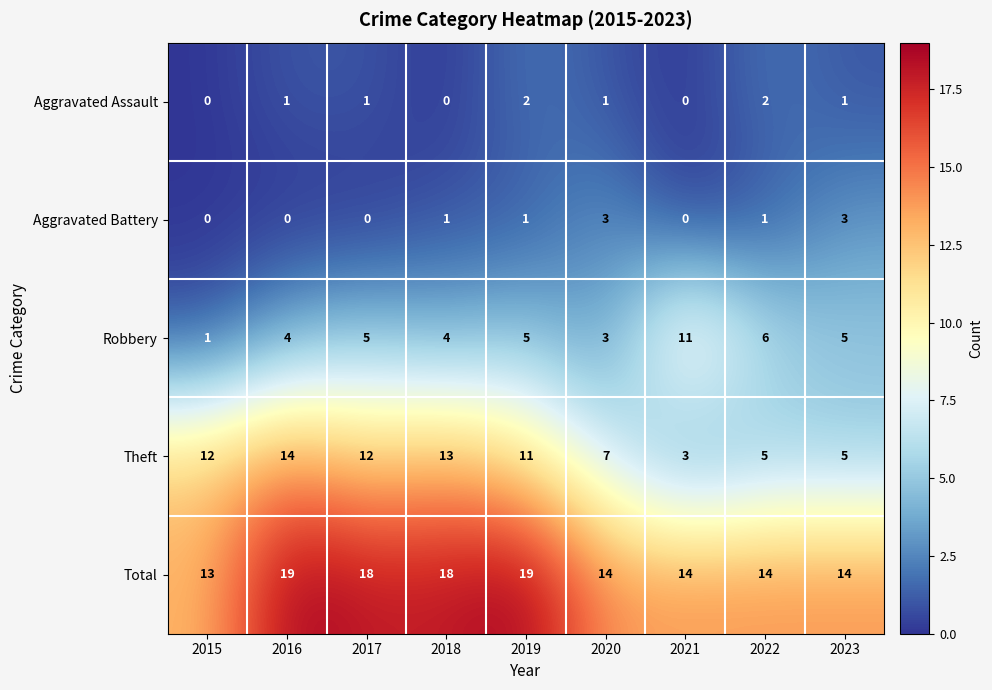

Rank the series by their maximum value, from highest to lowest.

Total, Theft, Robbery, Aggravated Battery, Aggravated Assault